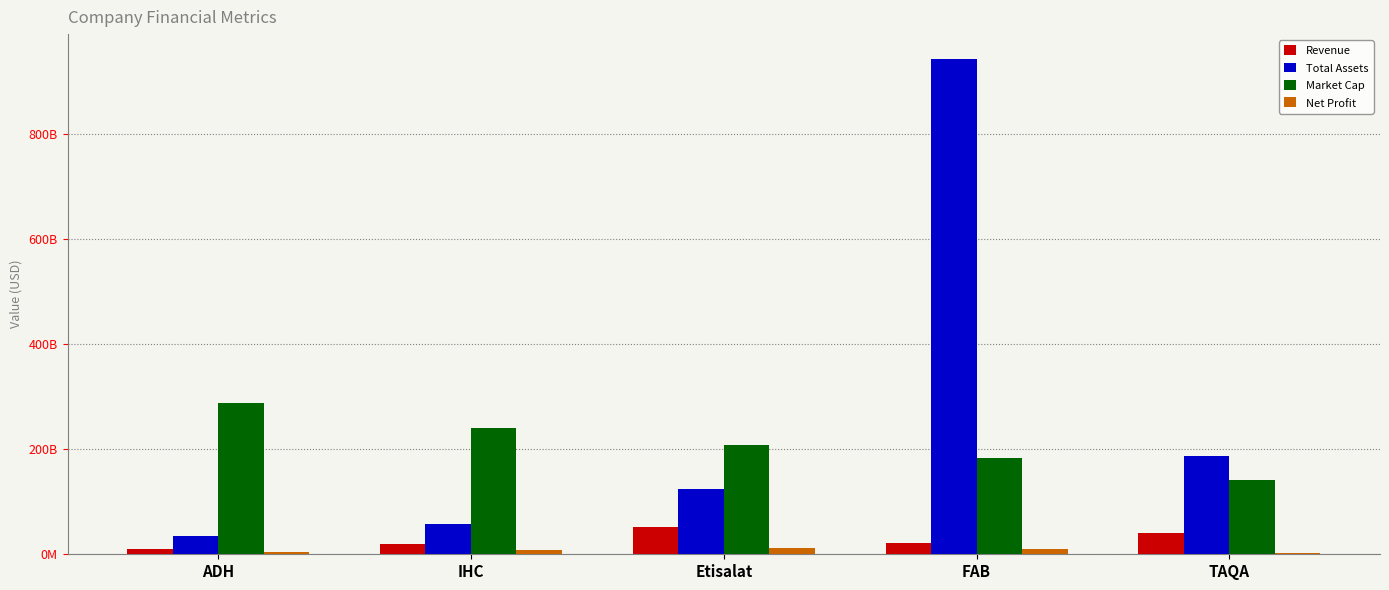

Does the chart contain stacked bars?

No